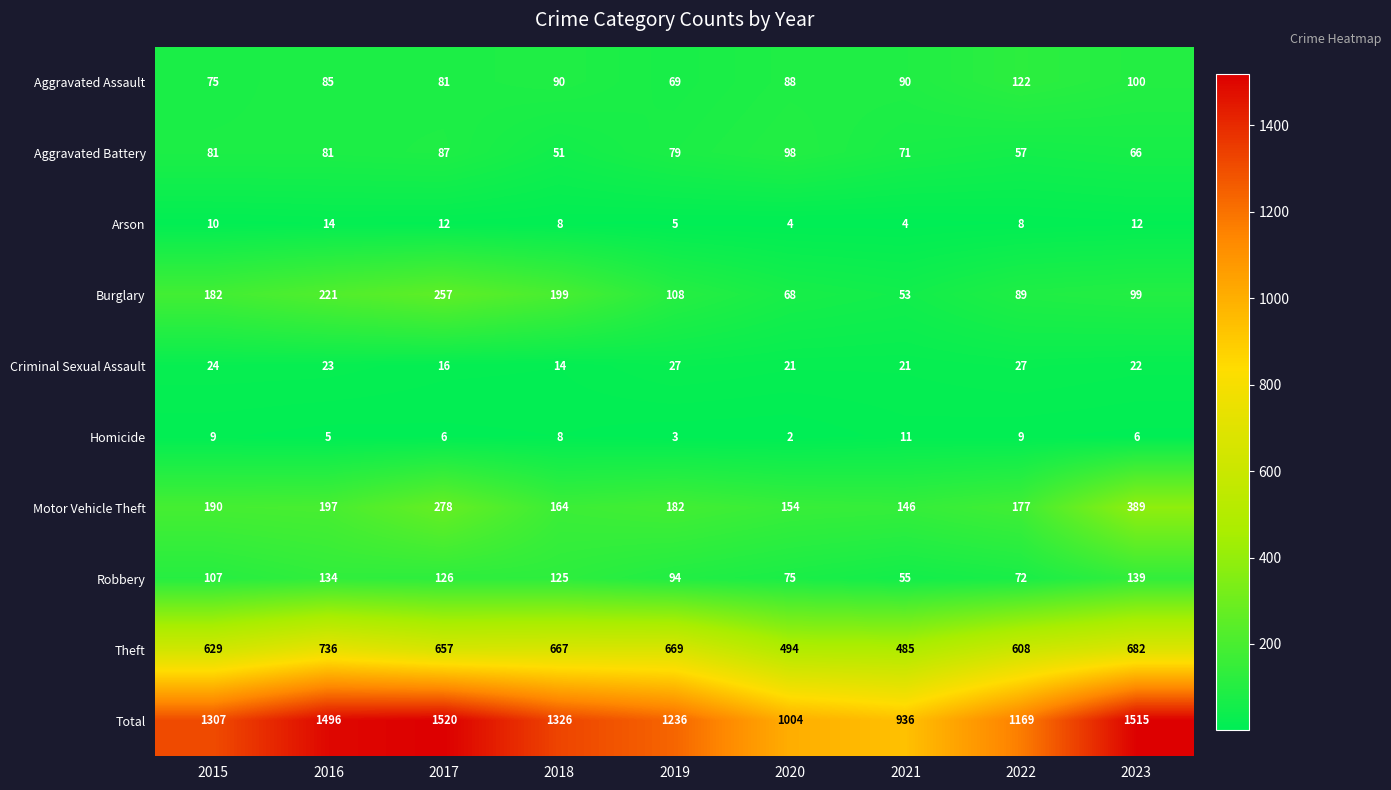

Between 2015 and 2016, which series saw the biggest shift?

Total